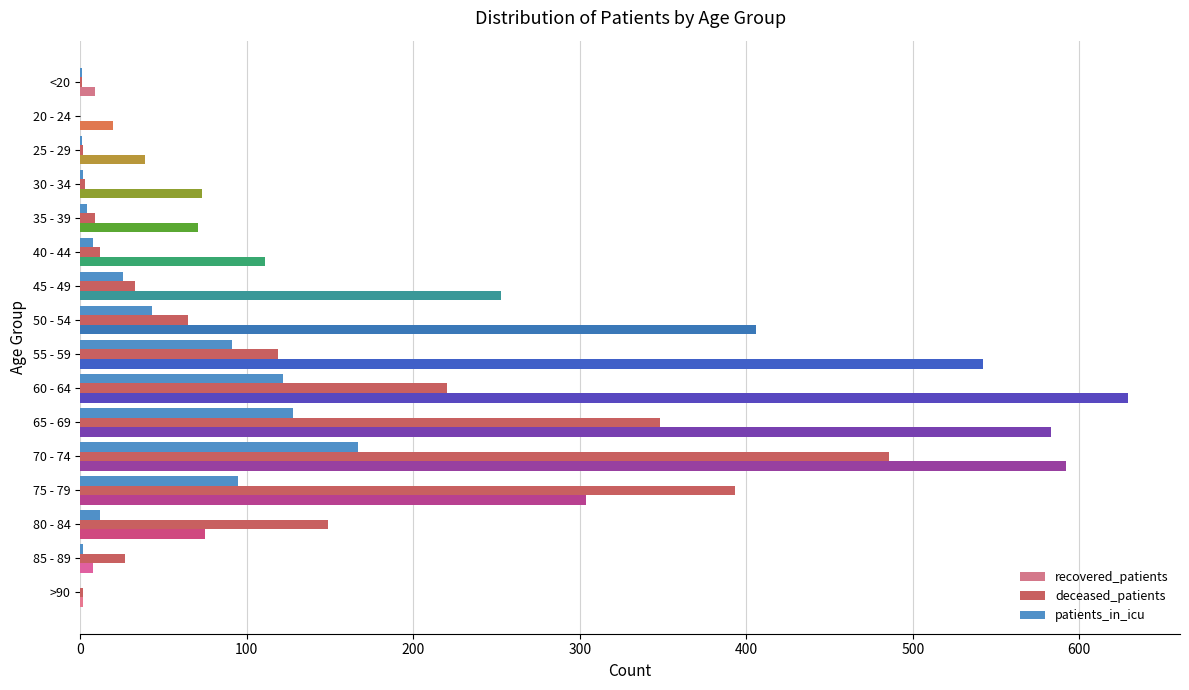

Is it true that patients_in_icu equals 42 at 65 - 69?

False